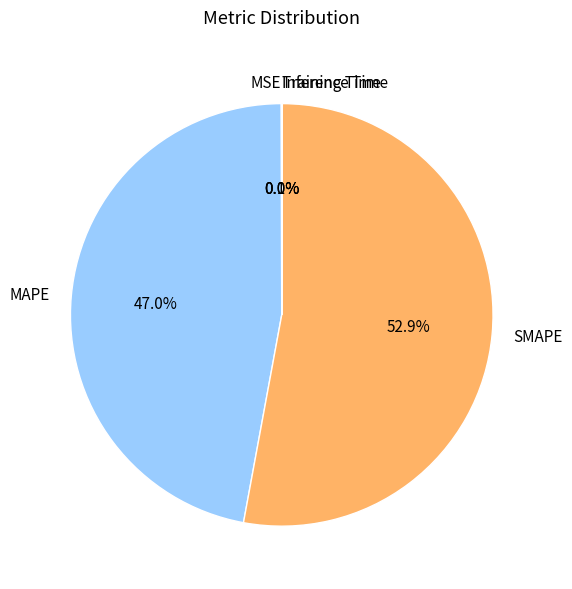

What percentage is NOT represented by MAPE?

53.0%